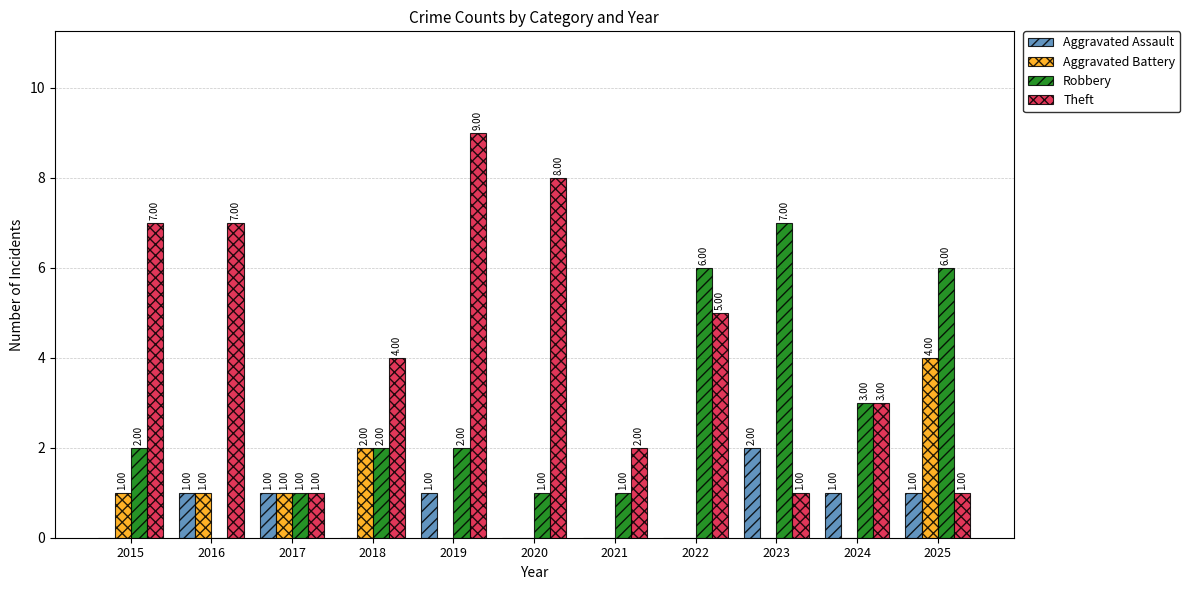

What is the approximate value of Robbery at 2017?

1